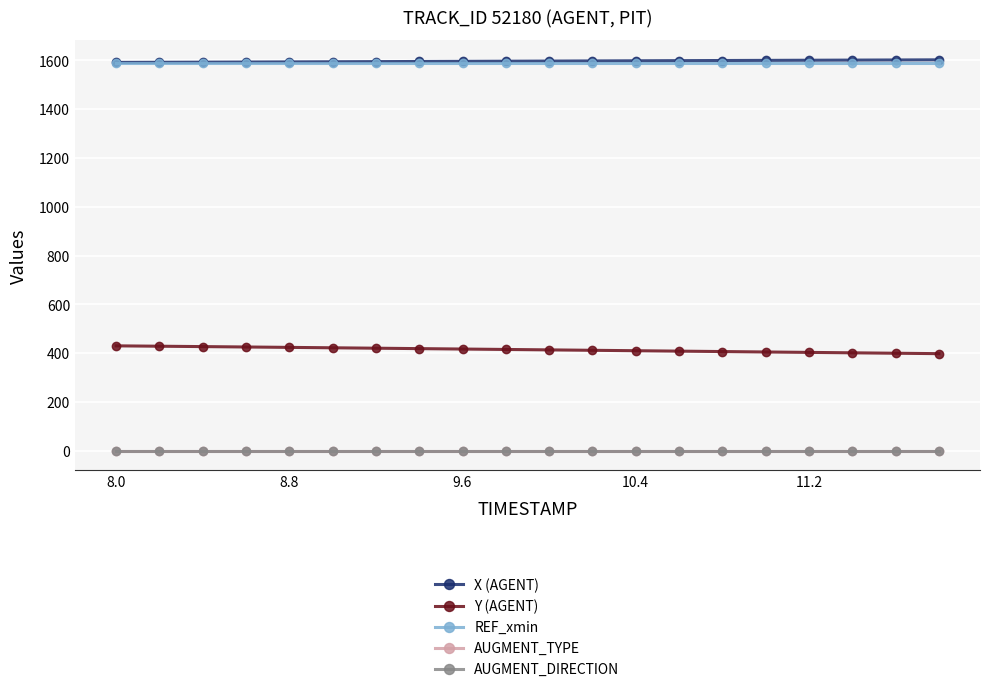

What is the maximum value for Y (AGENT)?

430.4